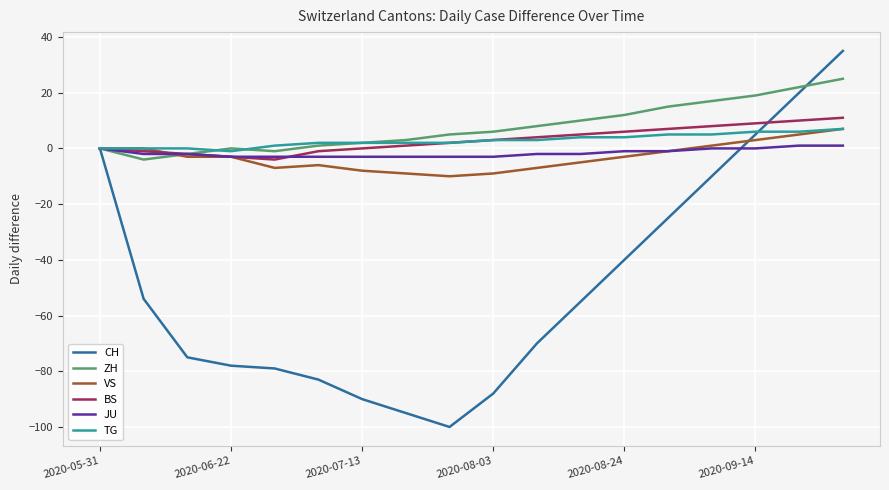

What is the minimum value for ZH?

-4